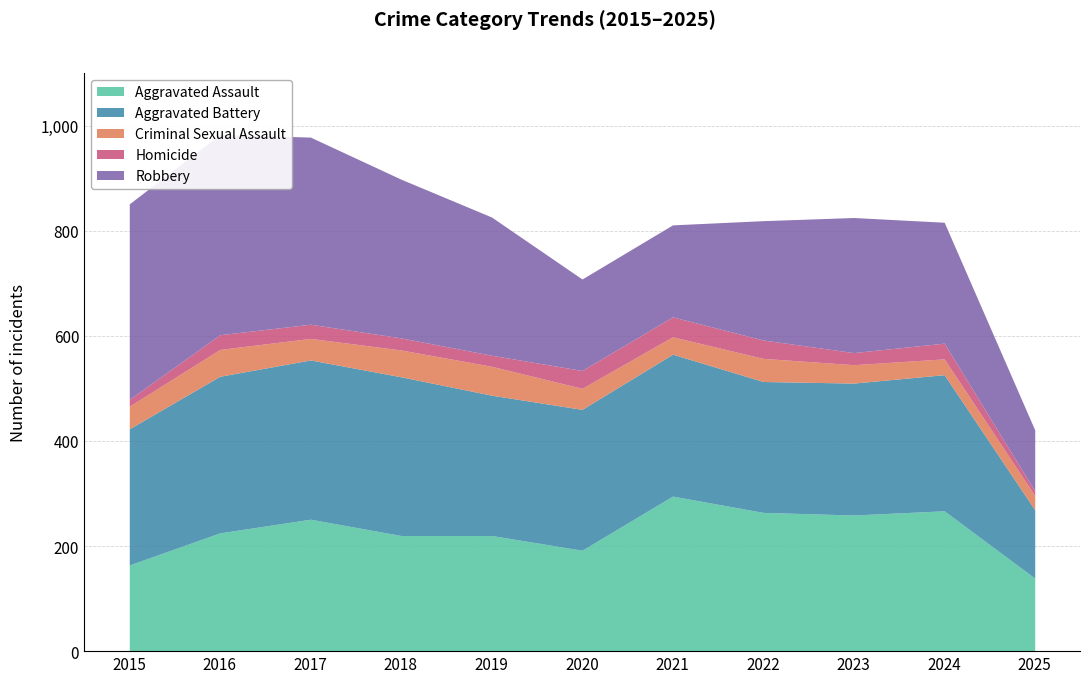

Which series has the widest spread of values?

Robbery